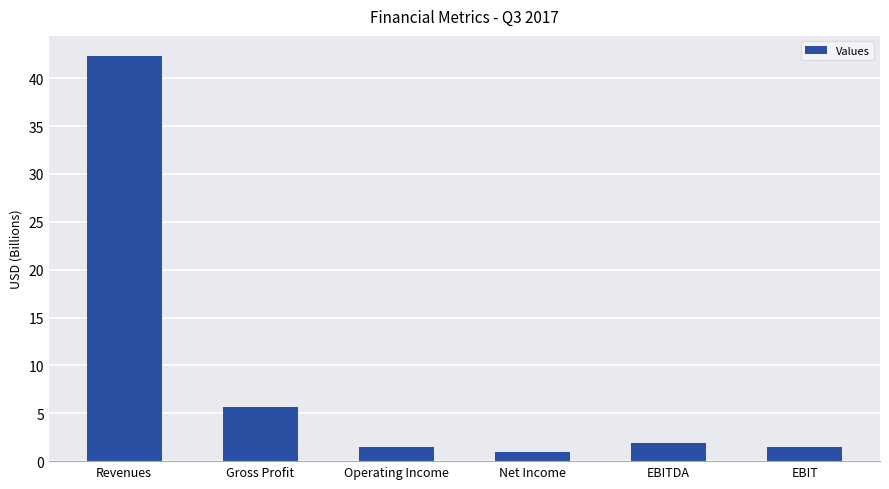

How many distinct data groups are displayed?

1